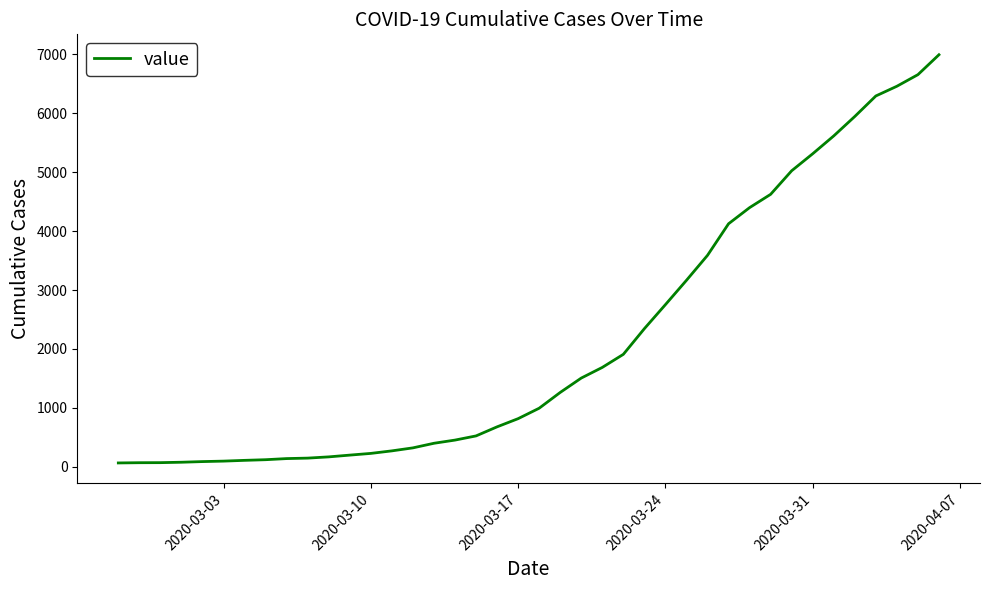

Does the chart have visible grid lines?

No